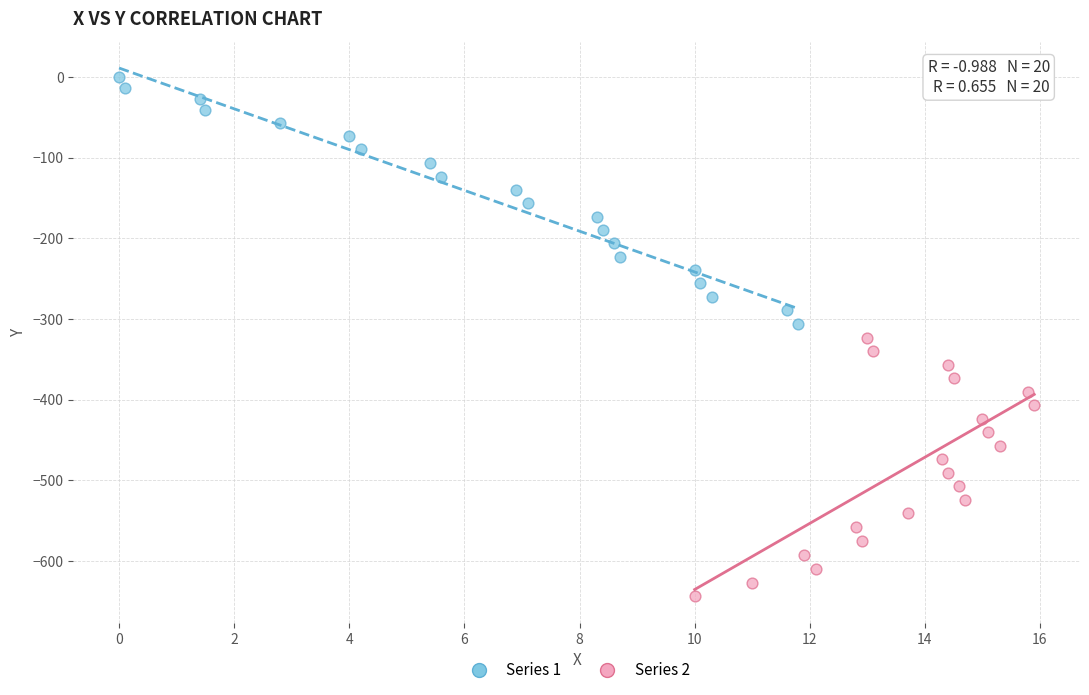

Which series reaches the minimum Y coordinate?

Series 2